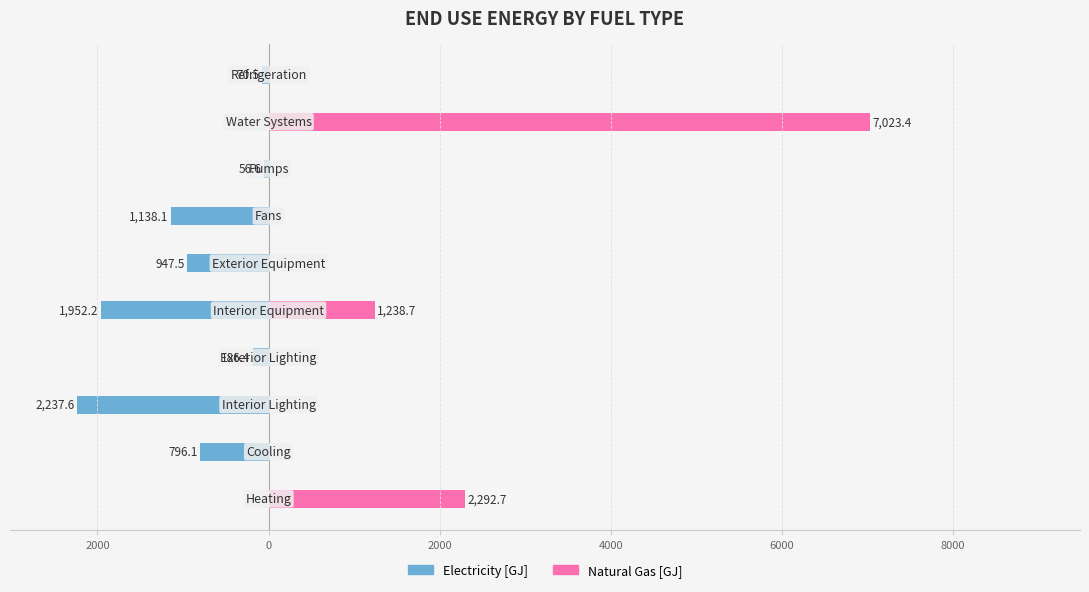

Is the value of Natural Gas [GJ] at 4000 greater than the value of Electricity [GJ] at 2000?

Yes